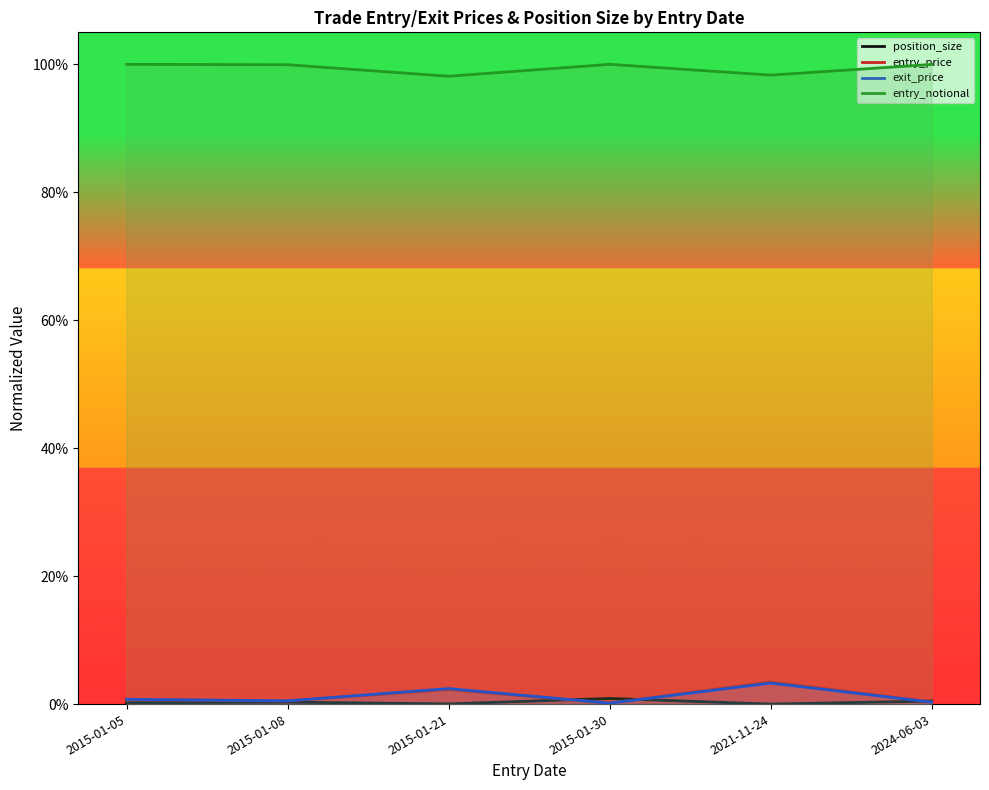

True or false: exit_price has more than 2 points higher than both neighbors.

False